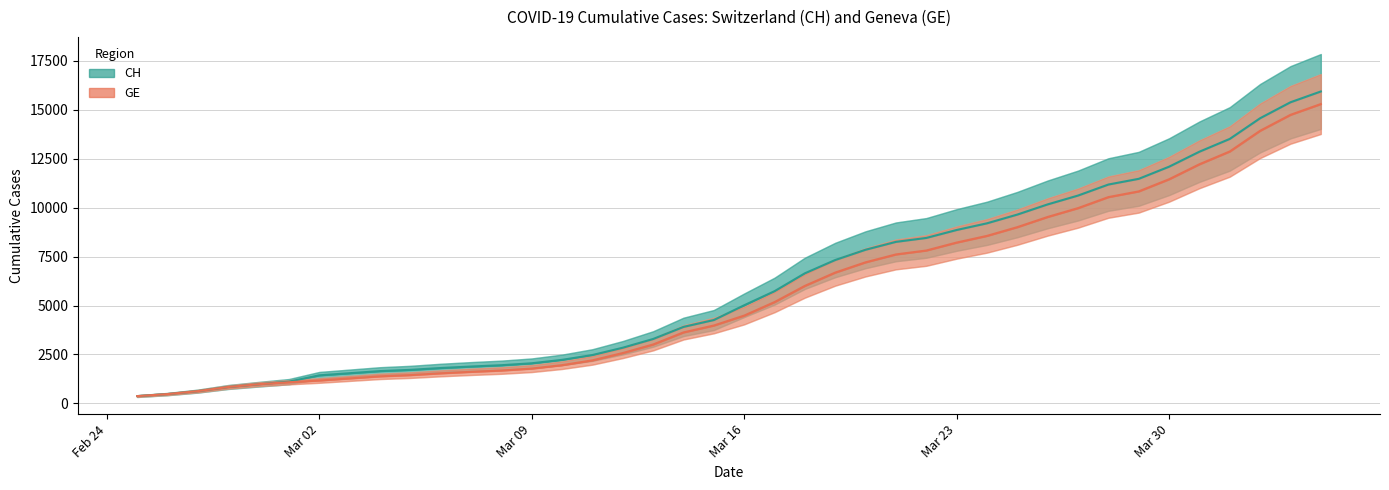

What is the value of the GE point at the 4th from the left?

840